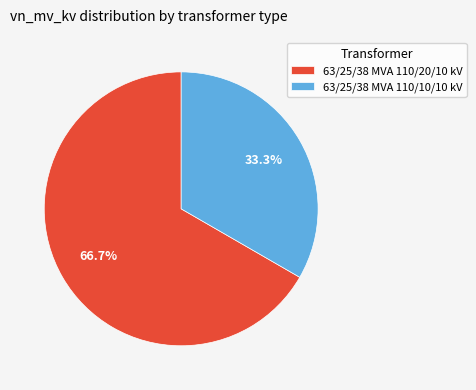

How many slices are in this pie chart?

2